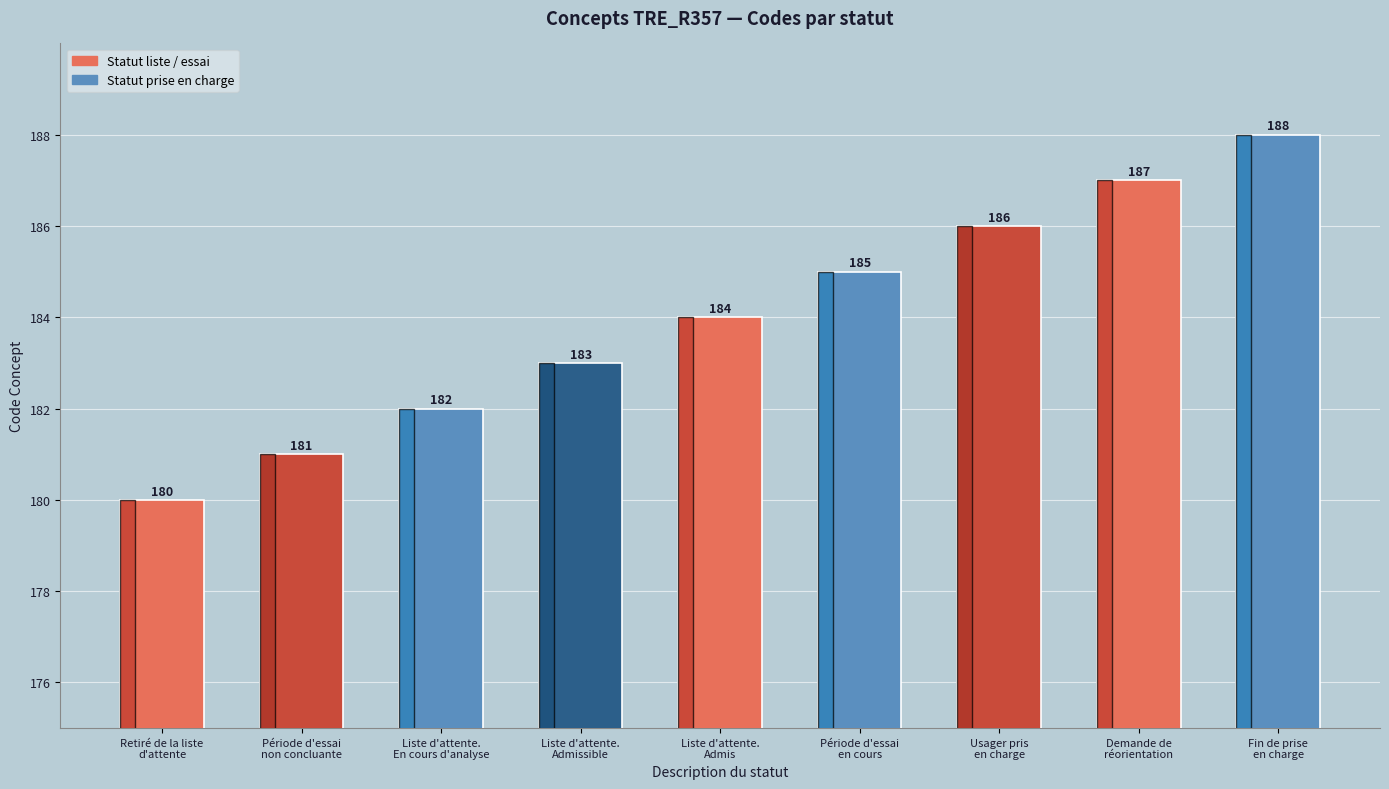

What is the label of the 3rd bar from the left?

Liste d'attente.
En cours d'analyse